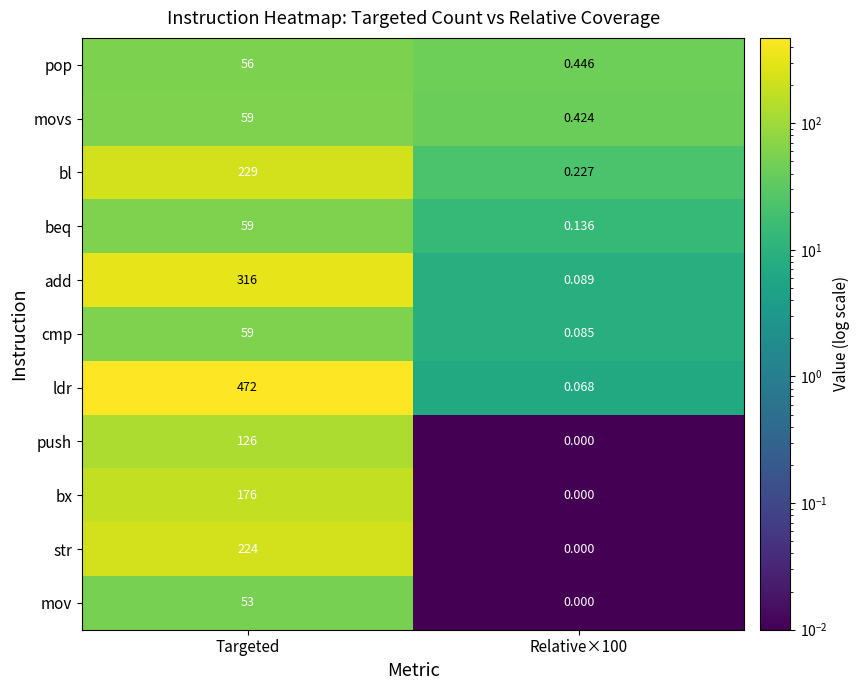

Which series has the largest total across all categories?

ldr